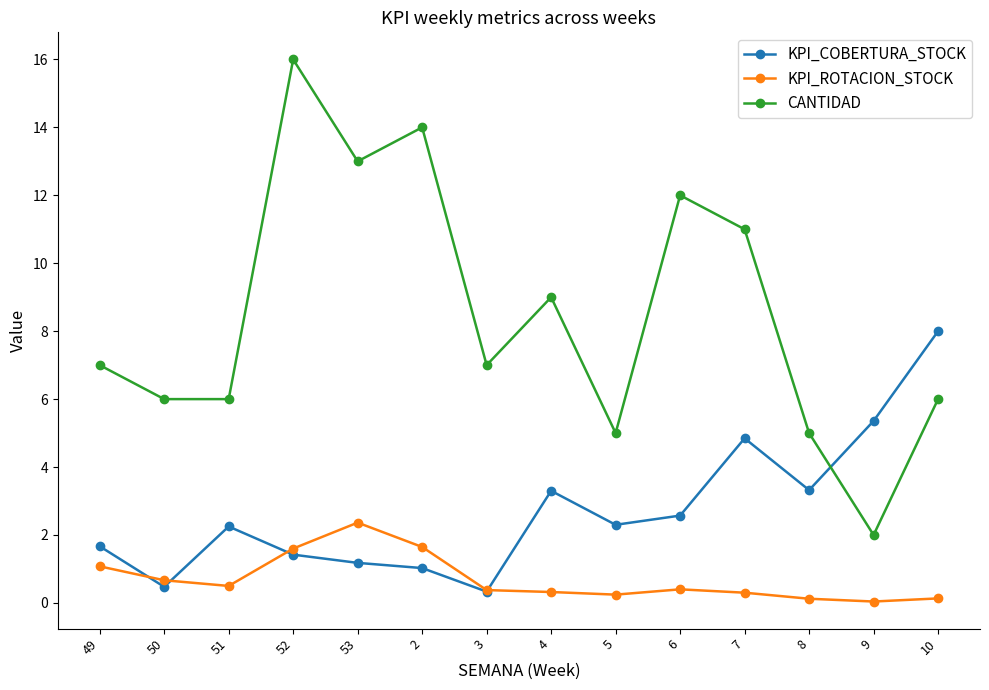

List the series in order of their peak value, lowest first.

KPI_ROTACION_STOCK, KPI_COBERTURA_STOCK, CANTIDAD